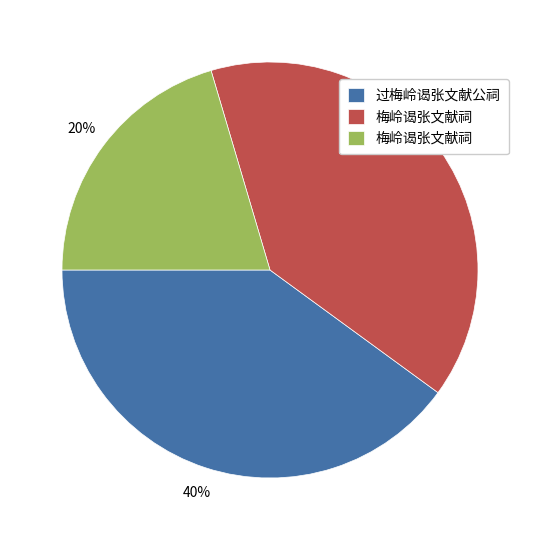

To the nearest percent, what is the difference between the largest and smallest slice percentages?

20%